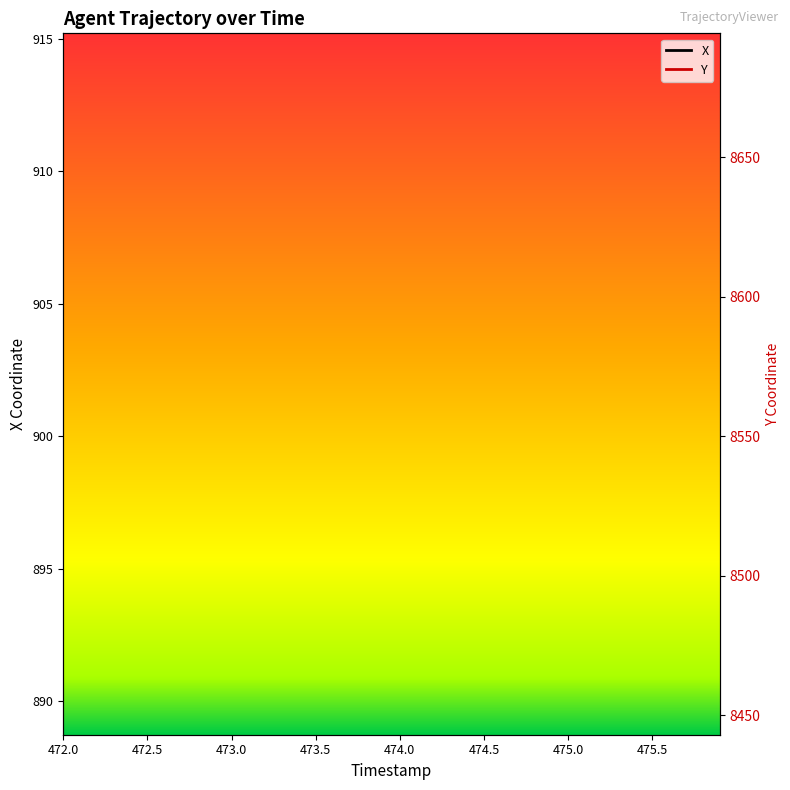

True or false: X has a value of 41.3 at 24.

False